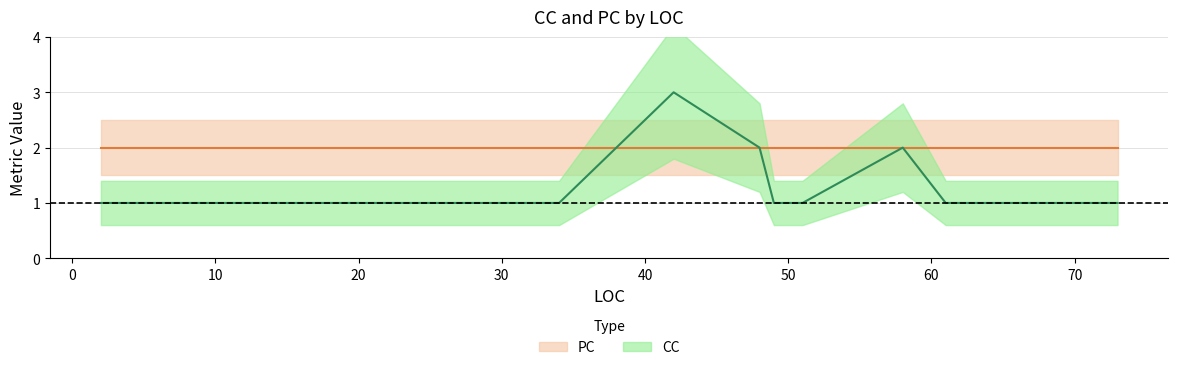

Is this an area chart (filled region under the line)?

No